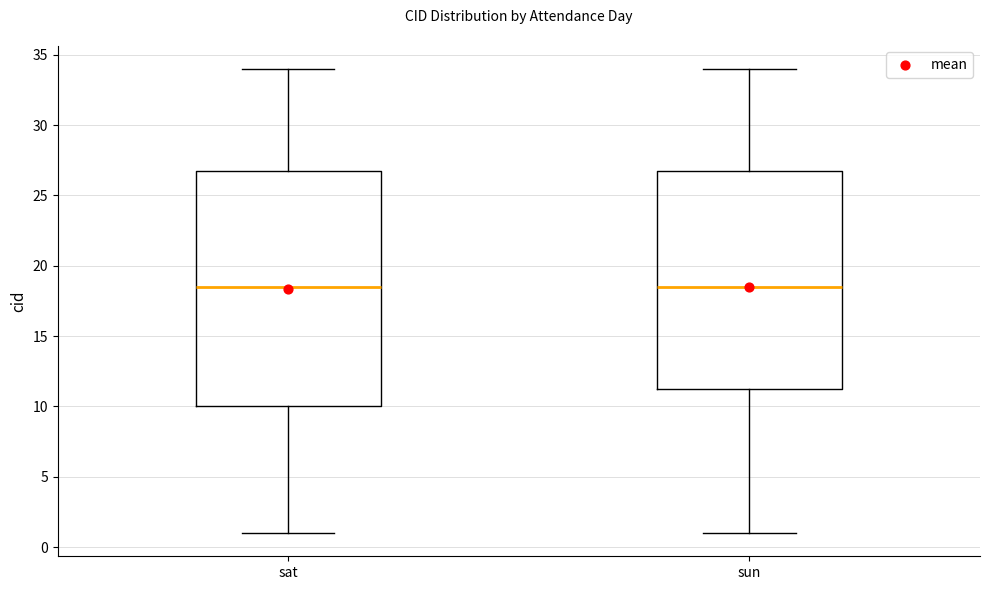

Reading left to right, read every box against the y-axis: the position of its median line, the range the box covers, and the ends of its whiskers. The values are not printed on the chart, so give them approximately, as read against the axis.

sat: median 18.5, box 10.0 to 27.0, whiskers 1.0 to 34.0
sun: median 18.5, box 11.5 to 27.0, whiskers 1.0 to 34.0